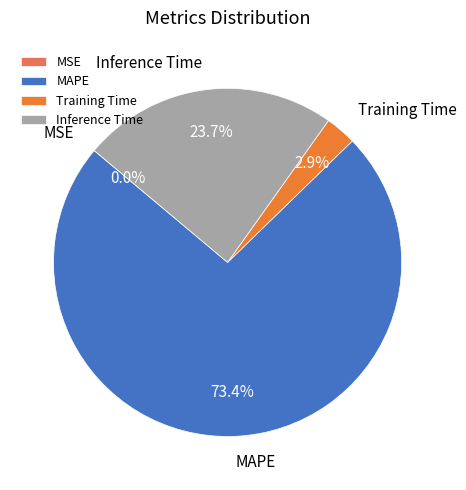

Is it true that Training Time is 3% of the pie?

True